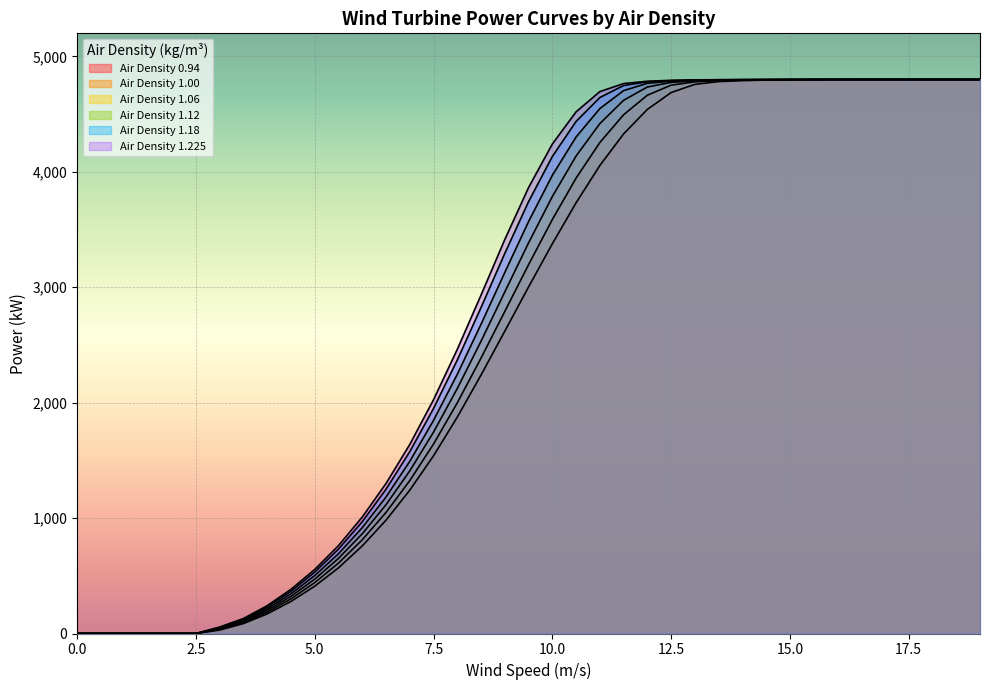

The Air Density 1.12 series shows 1963 at 14.5. True or false?

False